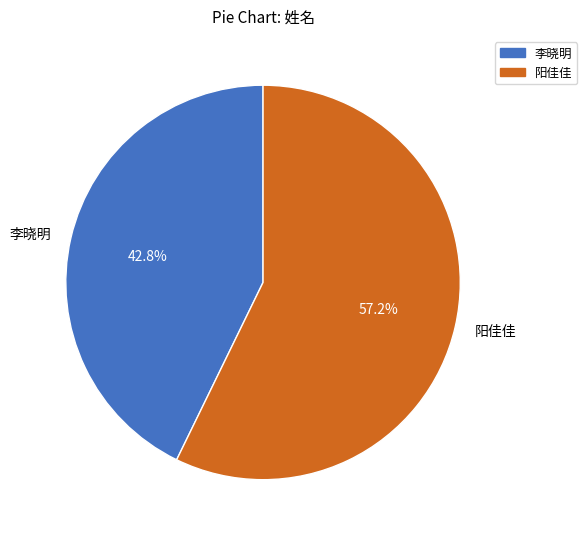

Approximately how many times larger is the value at 李晓明 compared to 阳佳佳?

0.7